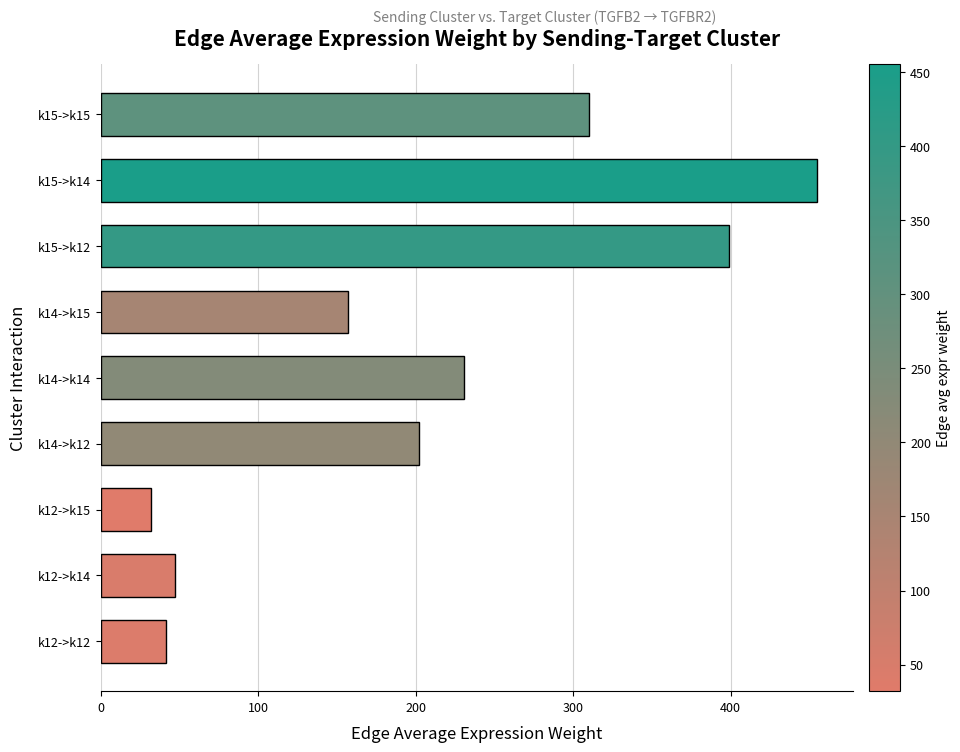

The chart shows a value of 209.3 at k14->k15. True or false?

False